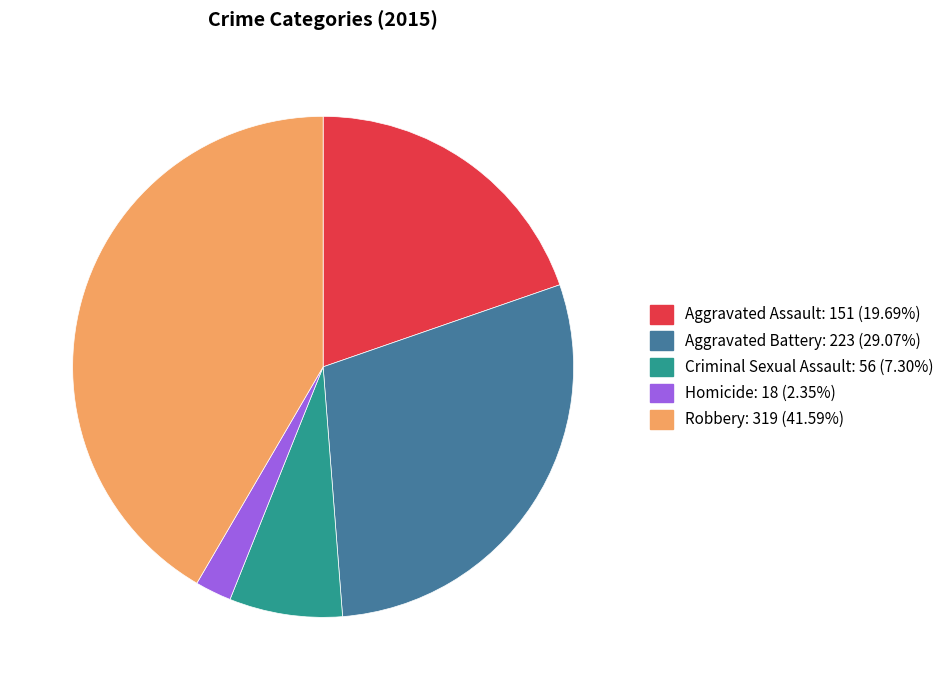

How many slices are in this pie chart?

5